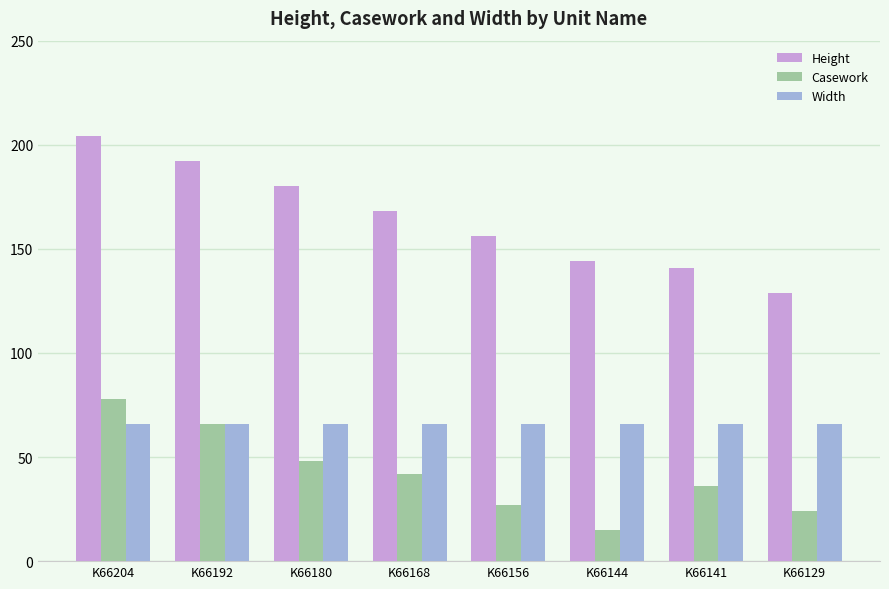

How many values in the Casework series are below 42?

4